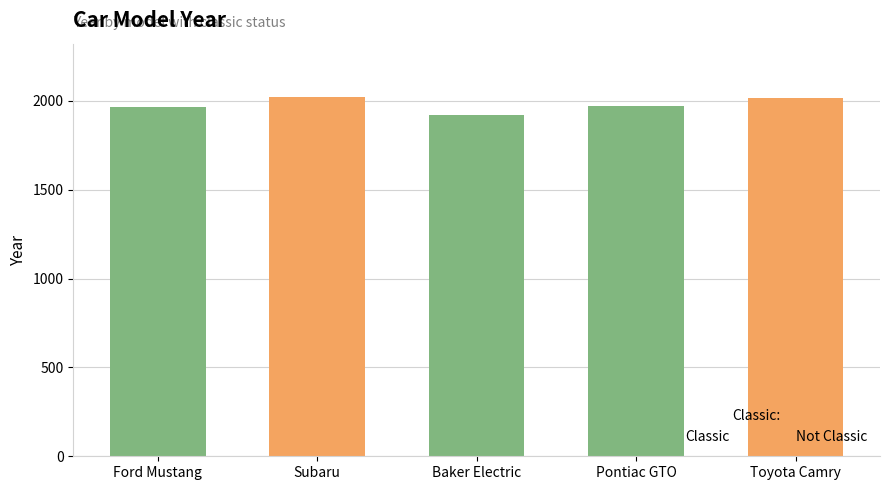

The value at Baker Electric is 1256. True or false?

False